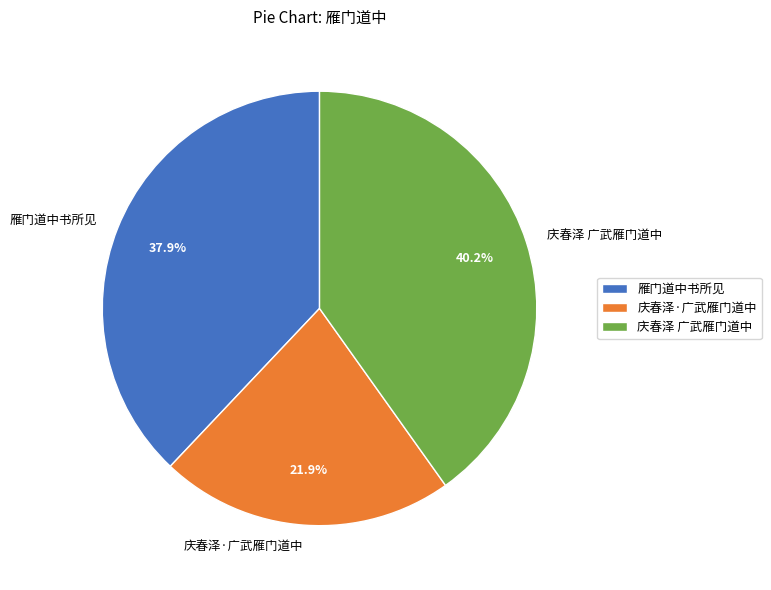

Is the sum of 庆春泽 广武雁门道中 and 雁门道中书所见 greater than half?

Yes